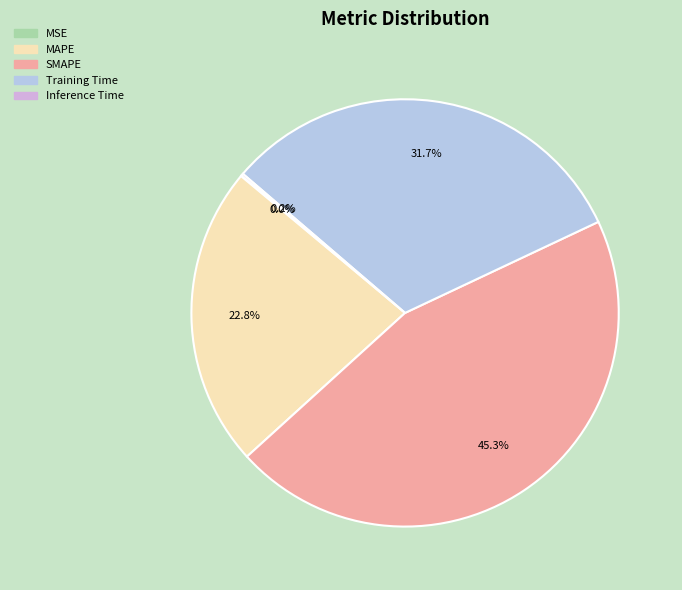

How much of the chart is everything except MAPE?

77.2%